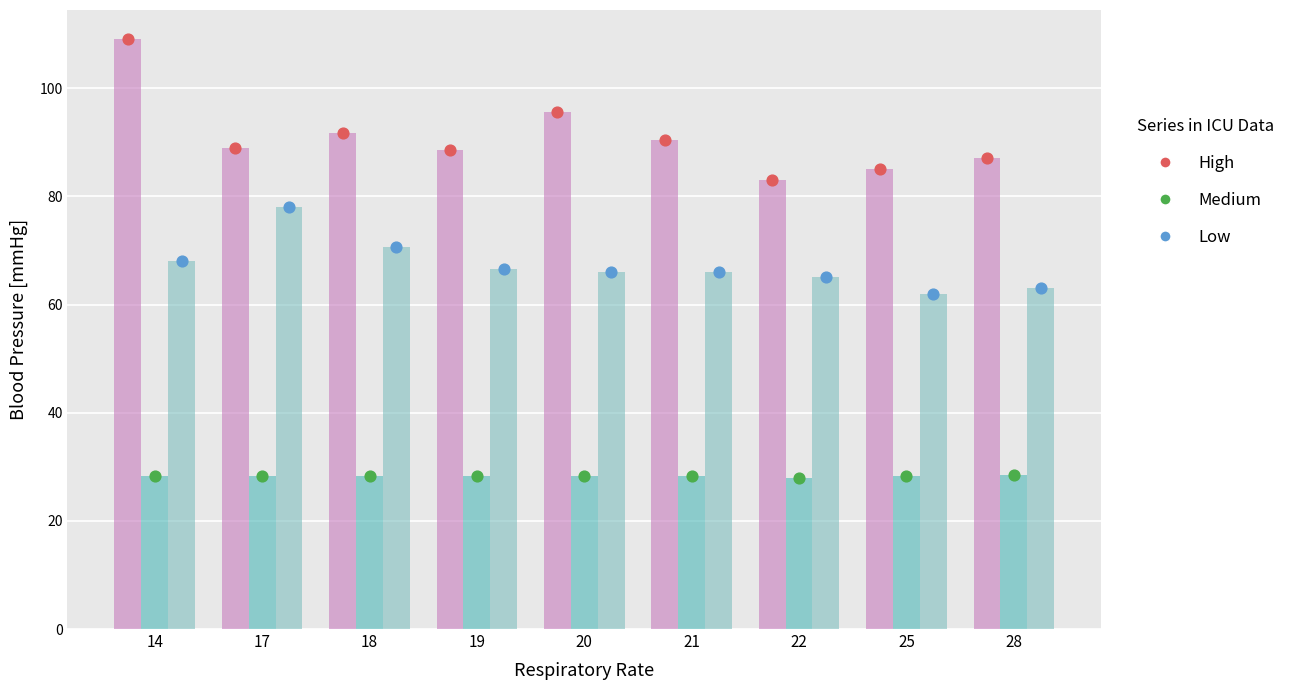

At which category is the sum across all series the highest?

14